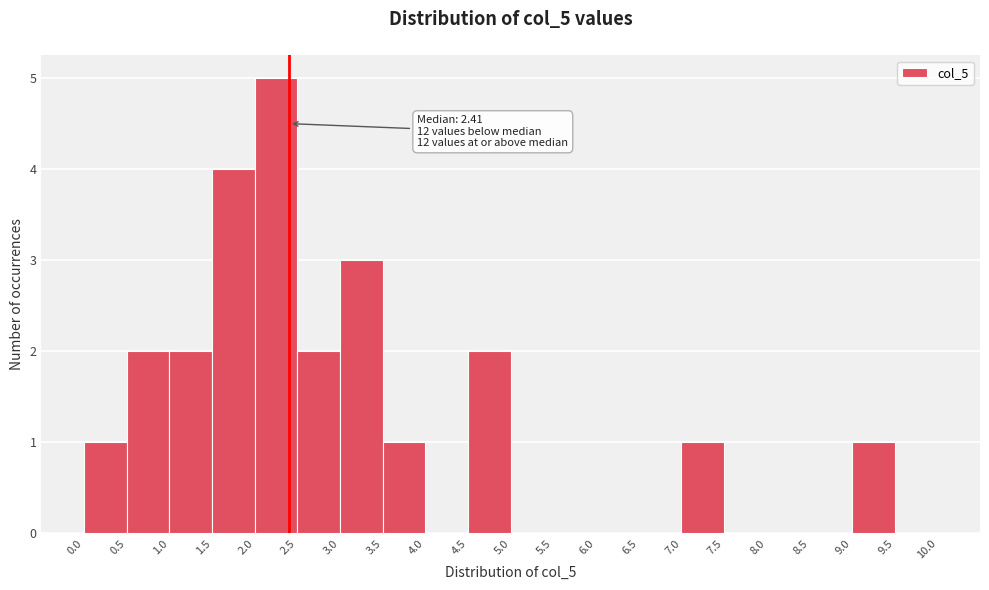

Which range on the x-axis has the tallest bar?

2.0 to 2.5